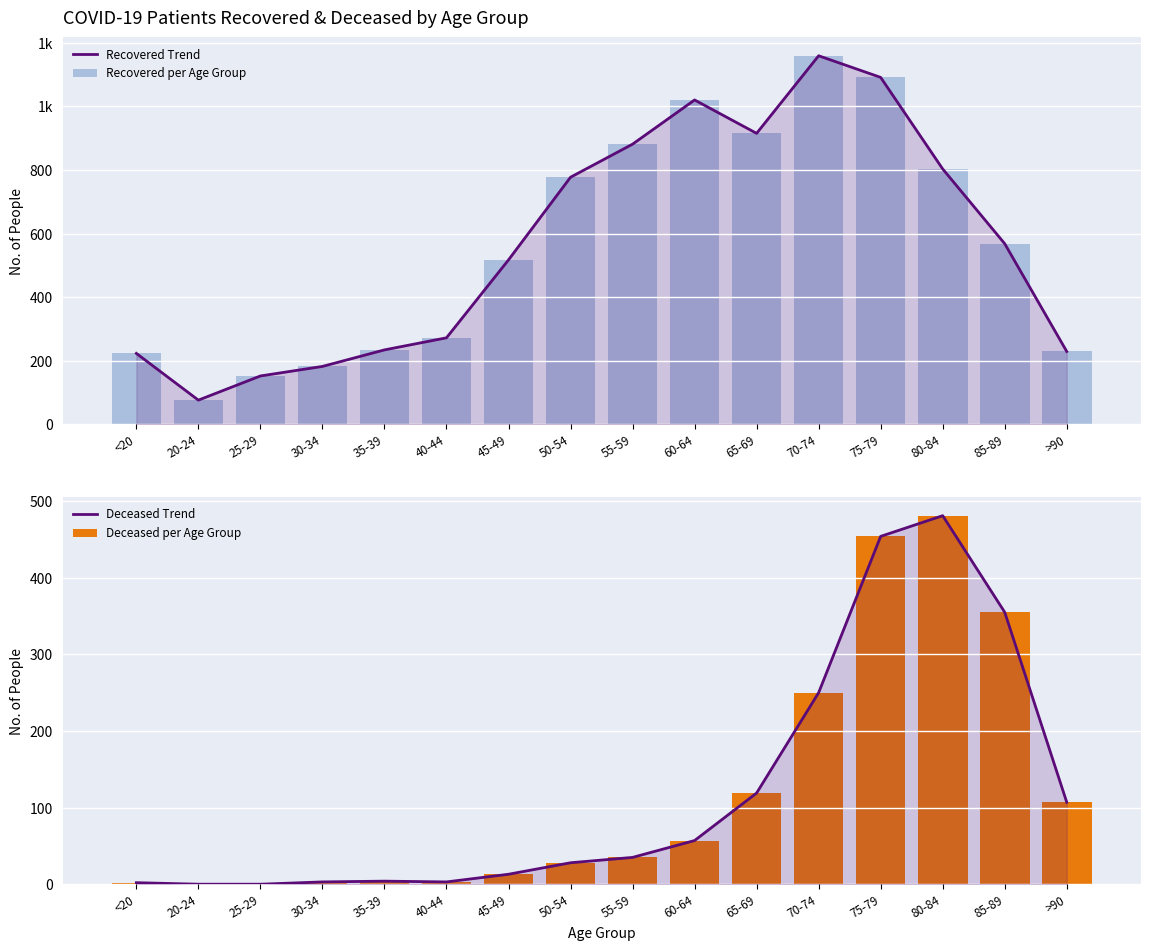

Is it true that Recovered per Age Group equals 568 at 85-89?

True